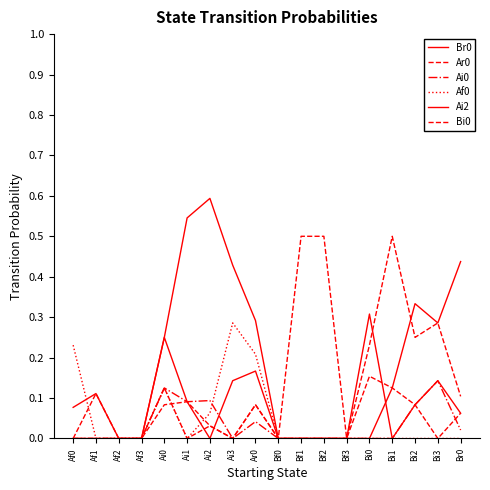

True or false: Ar0 has more than 2 points higher than both neighbors.

True